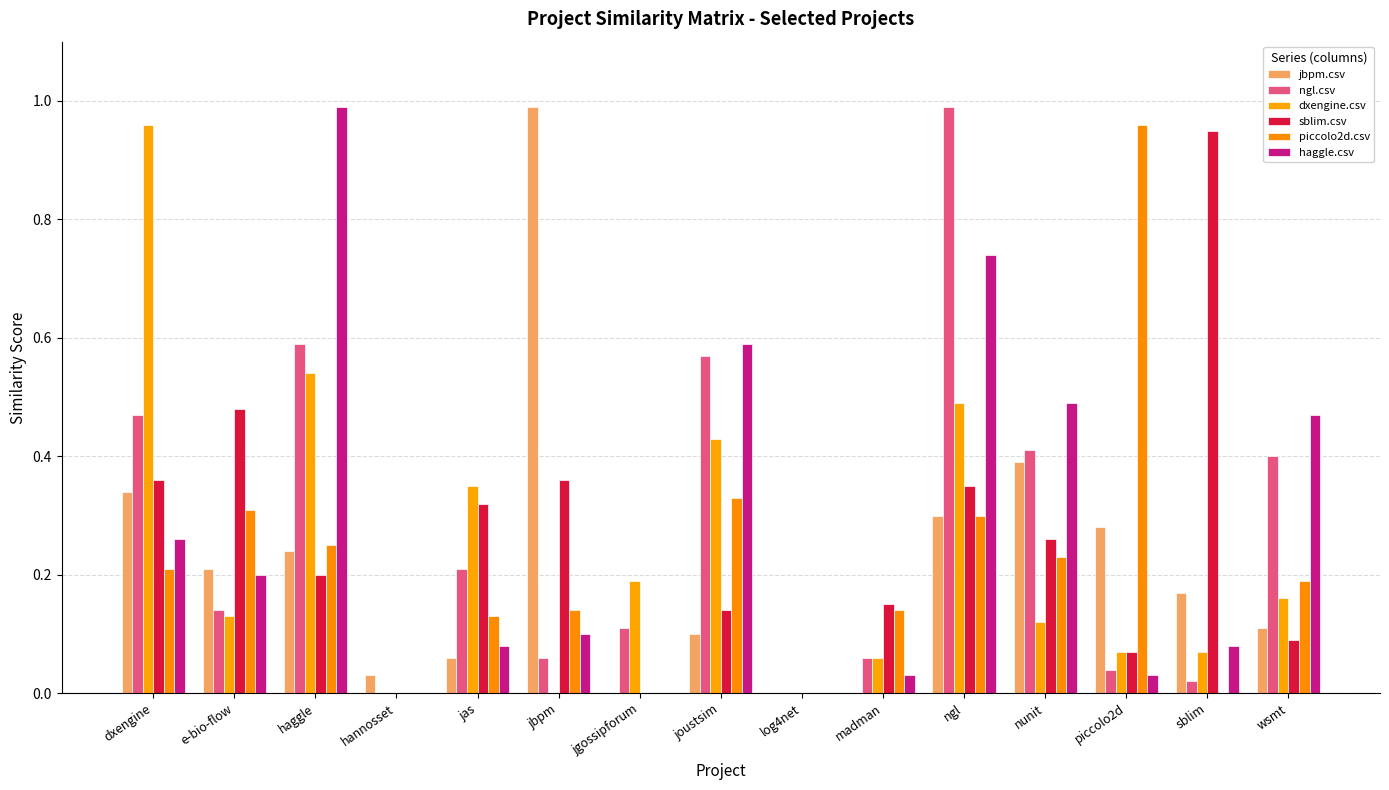

What is the label of the 10th bar from the left?

madman